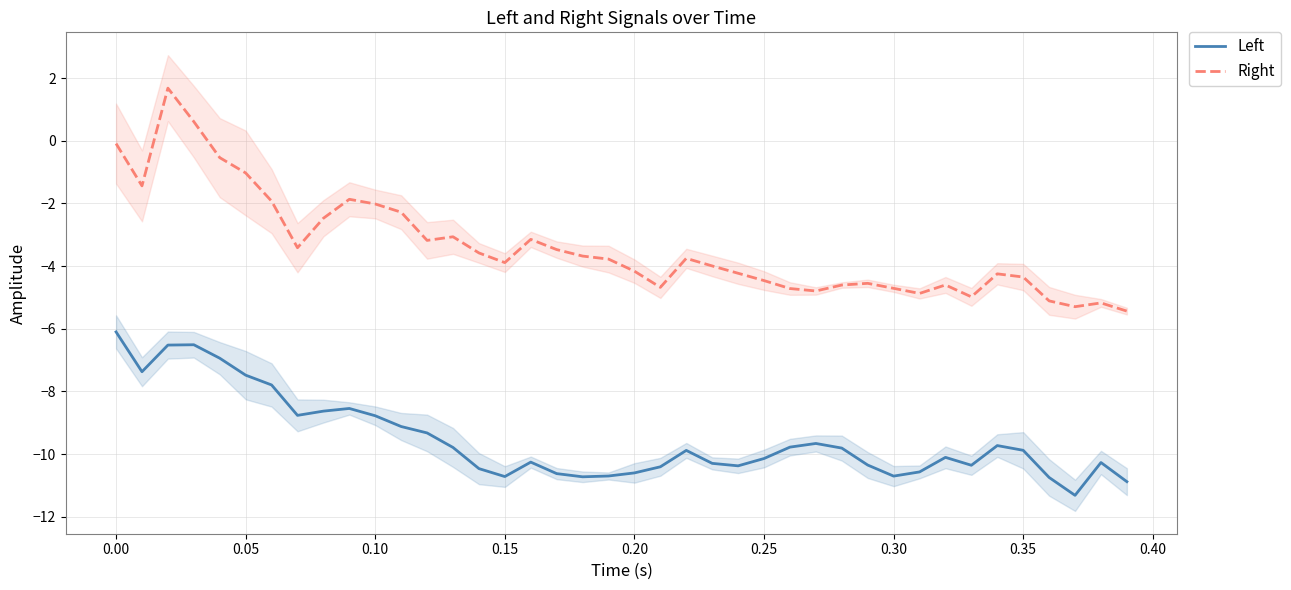

What is the smallest value displayed?

-11.3